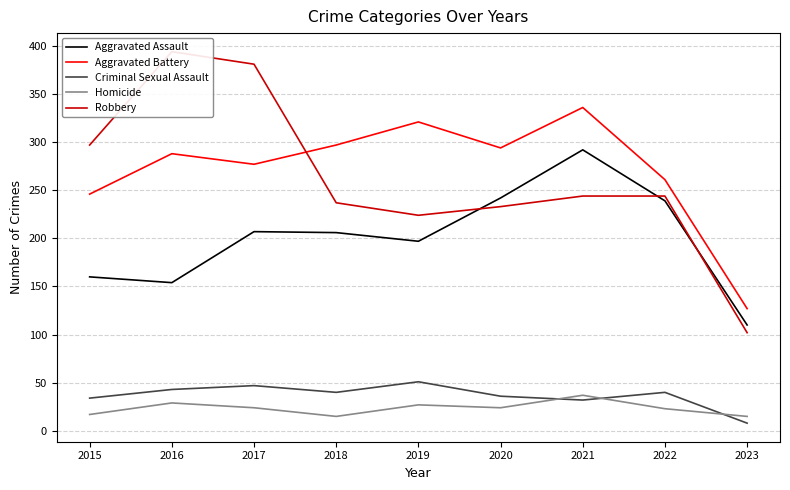

Which label corresponds to the smallest value in the chart?

2023